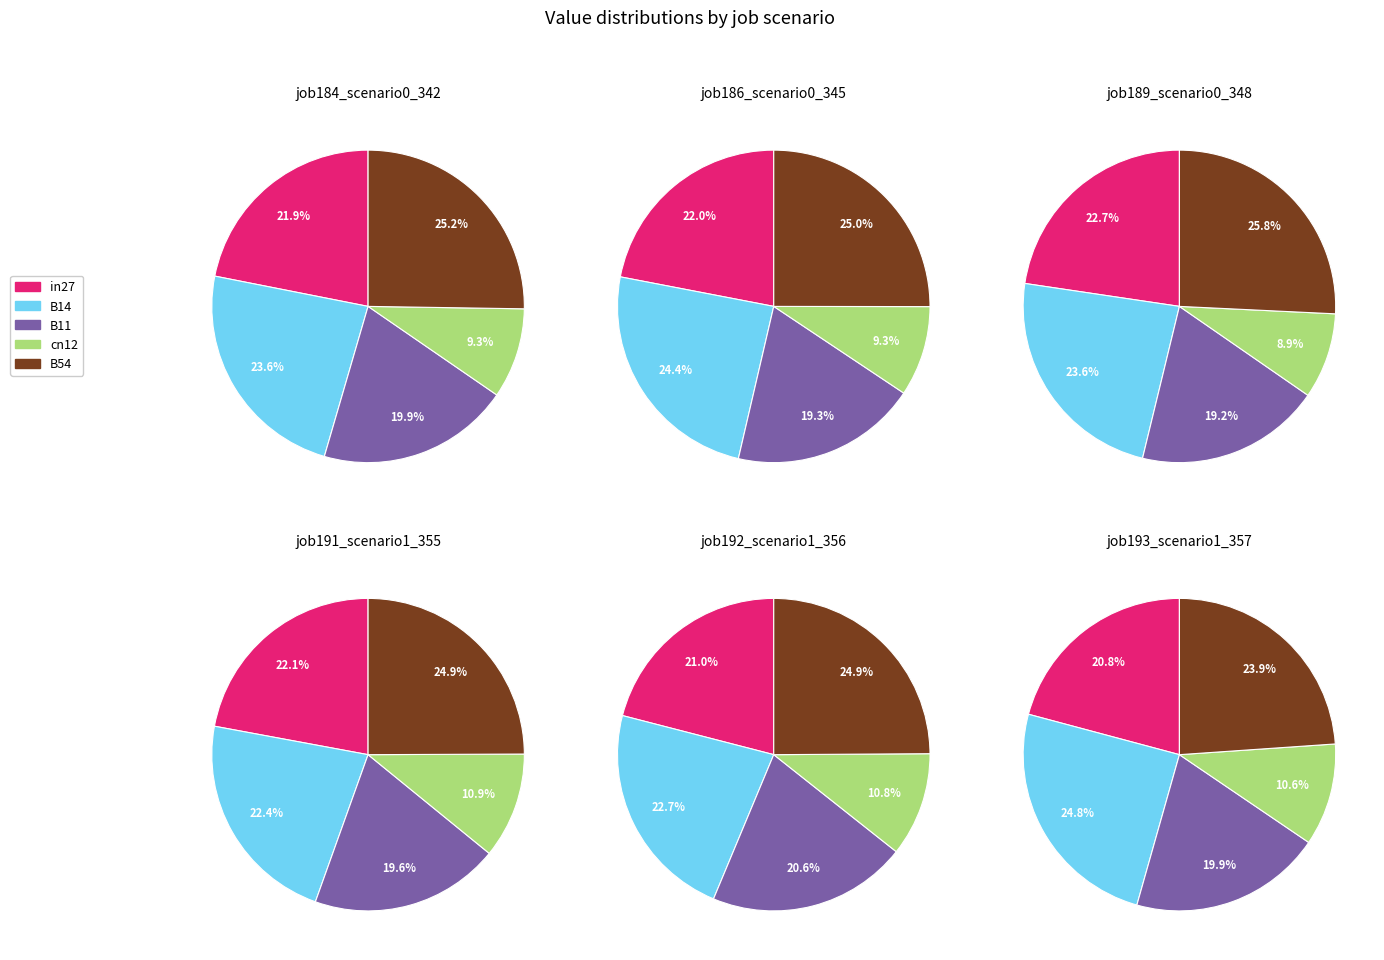

At B14, list the series in order from smallest to largest.

cn12, B11, in27, B14, B54